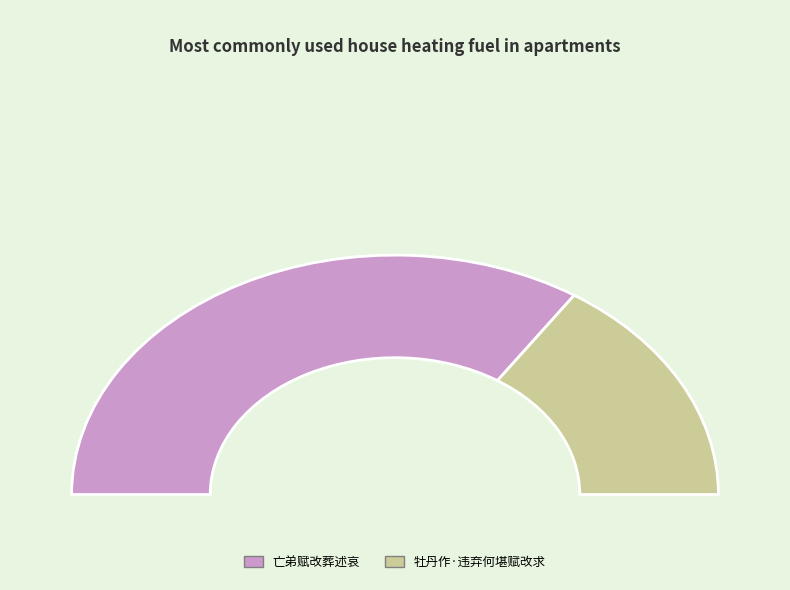

Rank the categories by value from highest to lowest.

亡弟赋改葬述哀, 牡丹作·违弃何堪赋改求